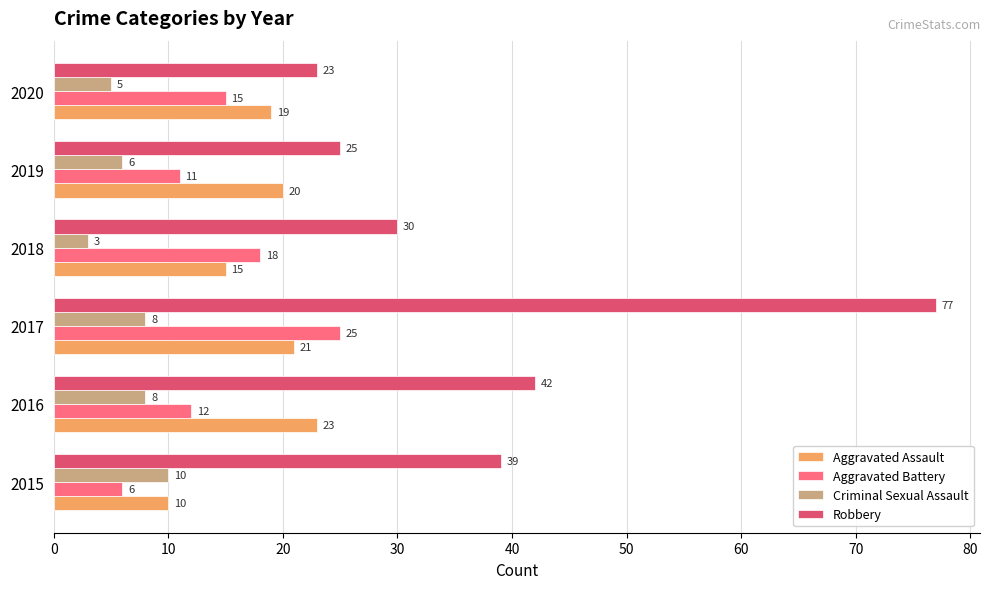

The Aggravated Assault series shows 20 at 2019. True or false?

True